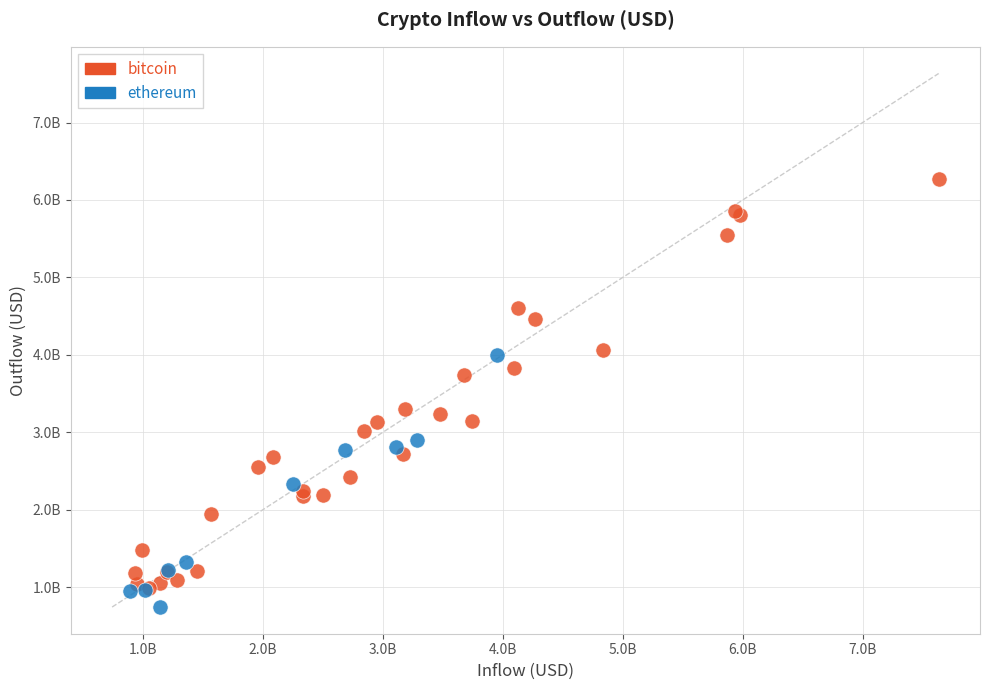

Which series has the widest spread of Y values?

bitcoin